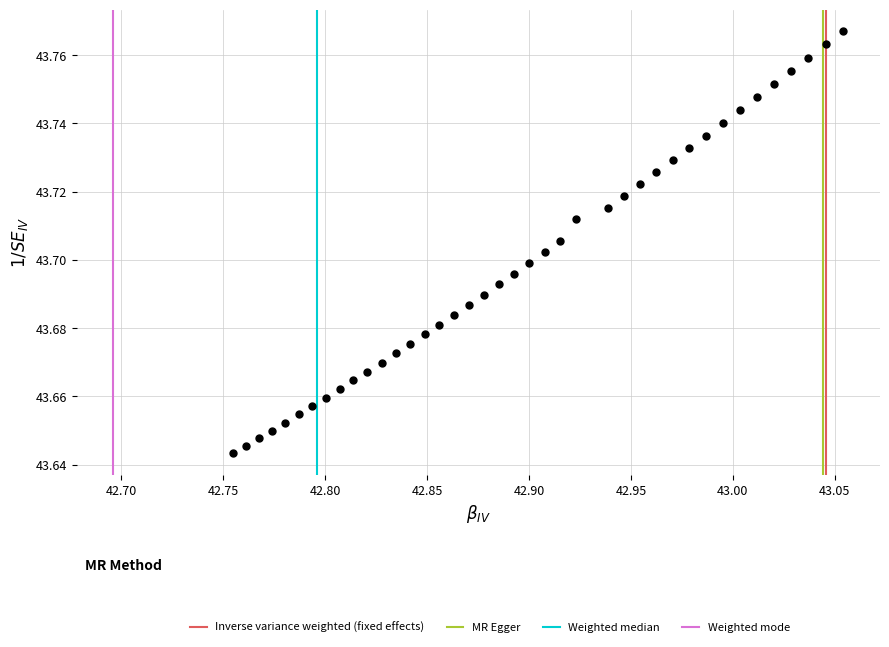

What is the range of X values (max minus min)?

0.3